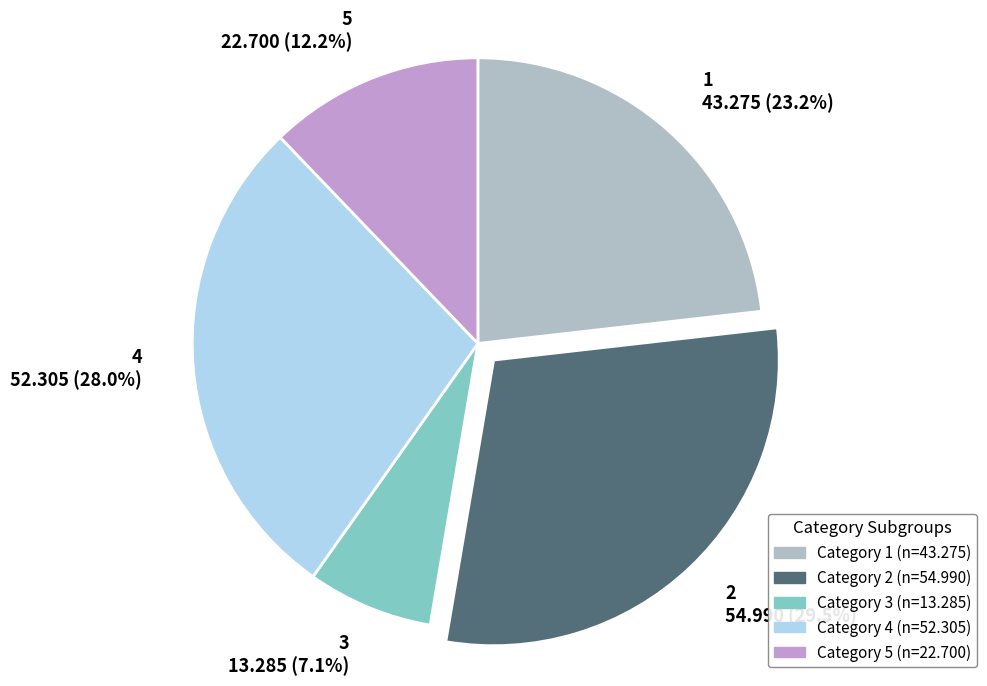

To the nearest percent, what is the combined percentage of 3 and 2?

37%